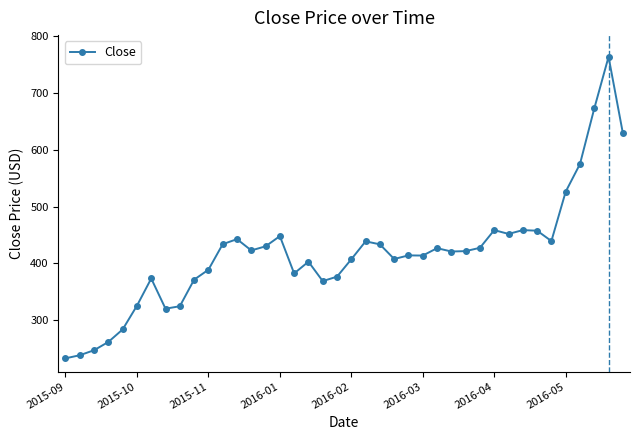

What is the value of the 22nd point from the left?

438.8